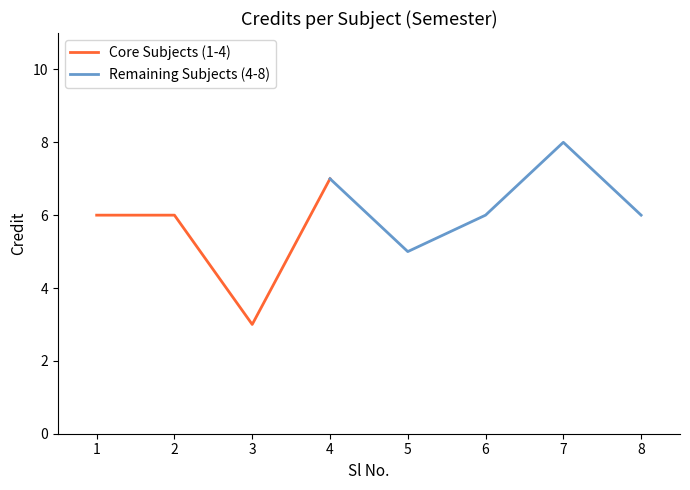

How many values are between 6 and 7?

5